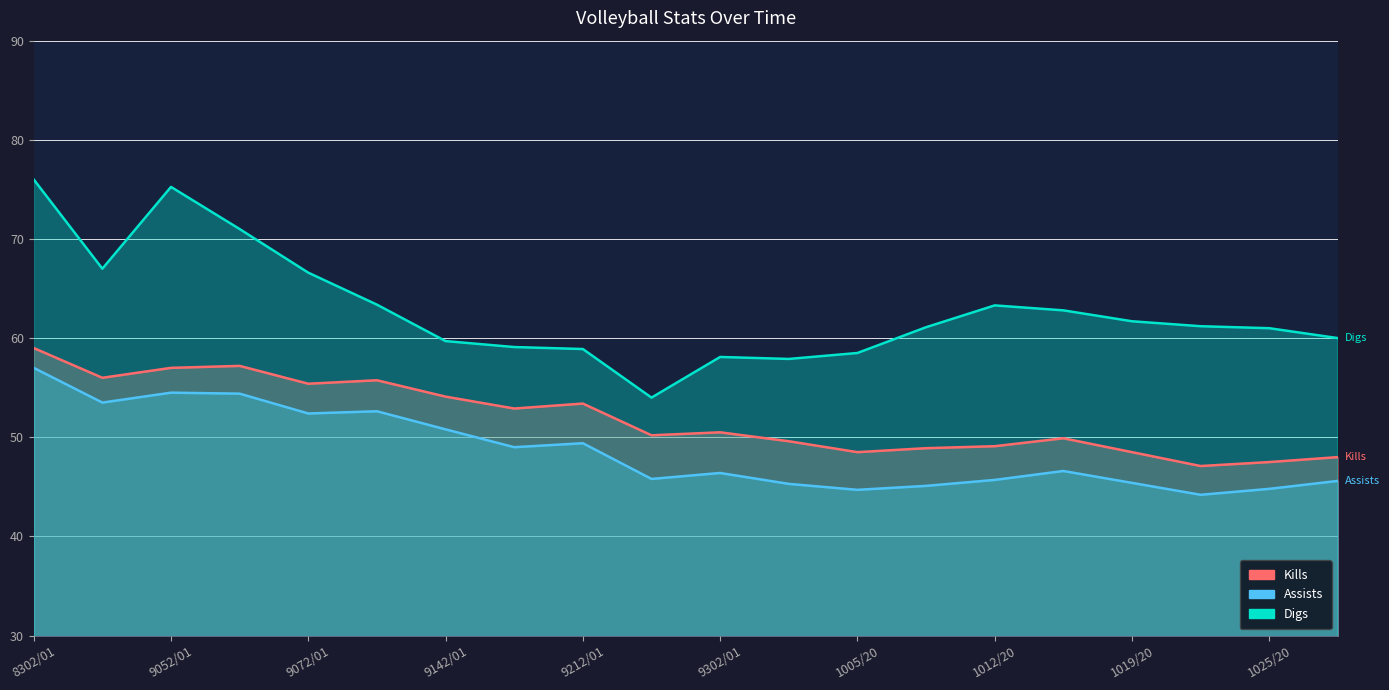

What is the difference between the maximum and second lowest values in the Assists series?

12.3